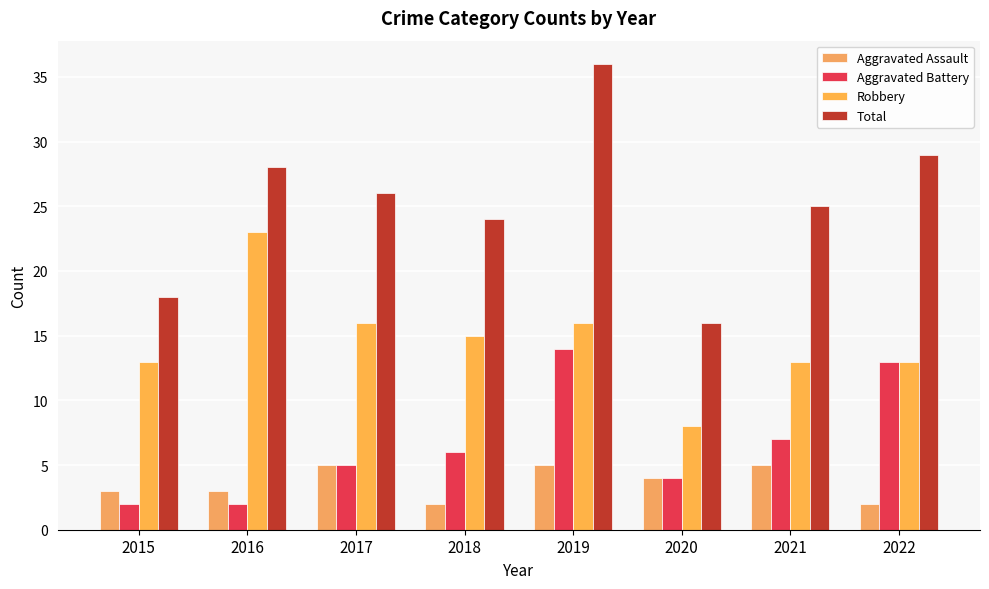

List the series in order of their peak value, highest first.

Total, Robbery, Aggravated Battery, Aggravated Assault